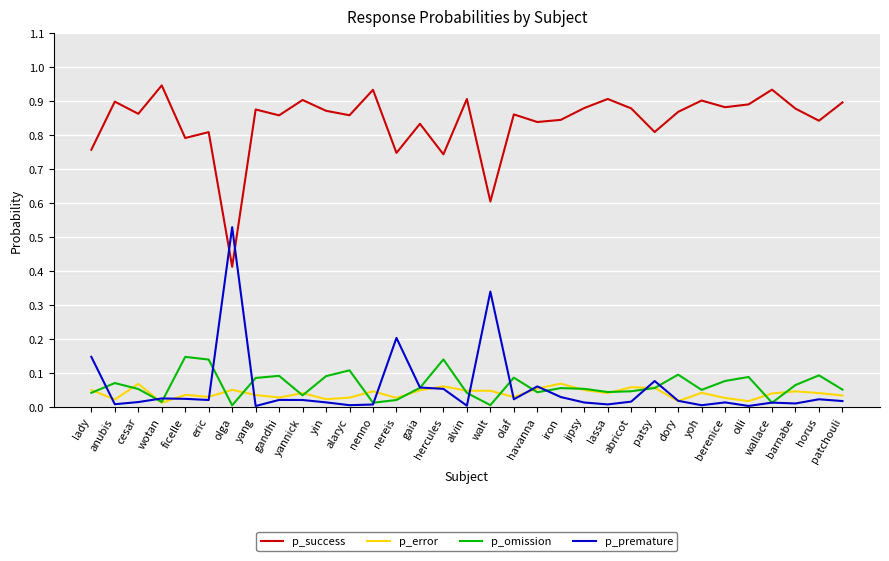

Between which two adjacent categories do p_premature and p_omission first intersect?

lady and anubis